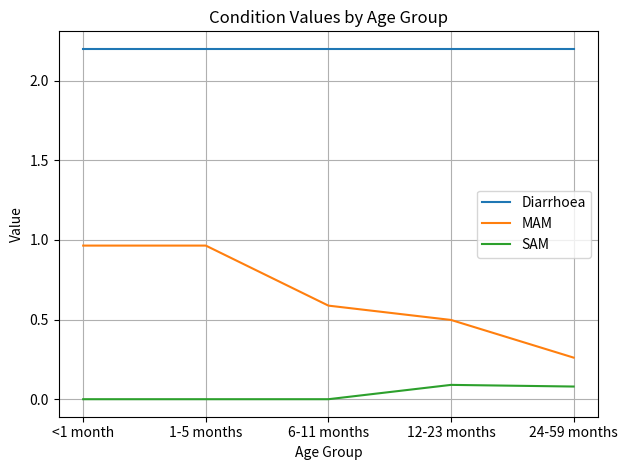

Is the value of Diarrhoea at 1-5 months greater than the value of SAM at 6-11 months?

Yes